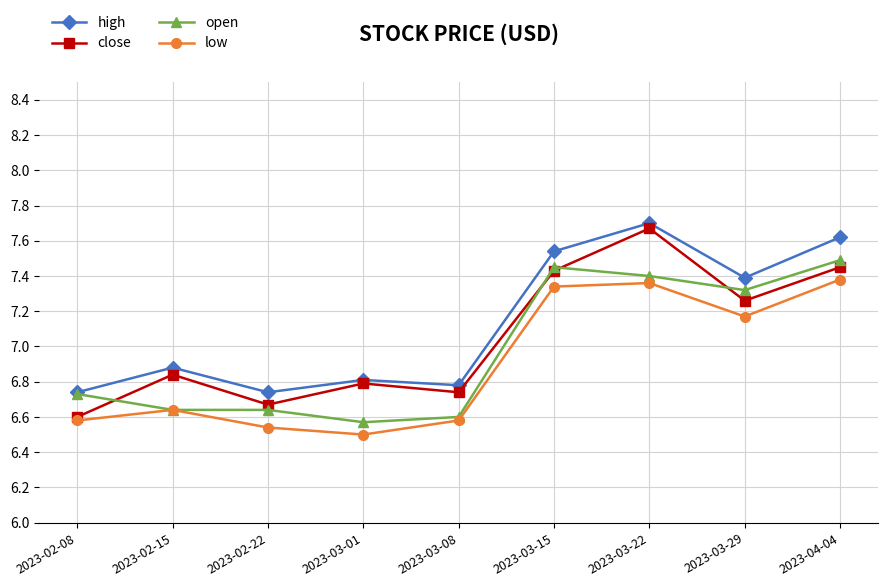

What is the difference between the second highest and minimum values in the open series?

0.9